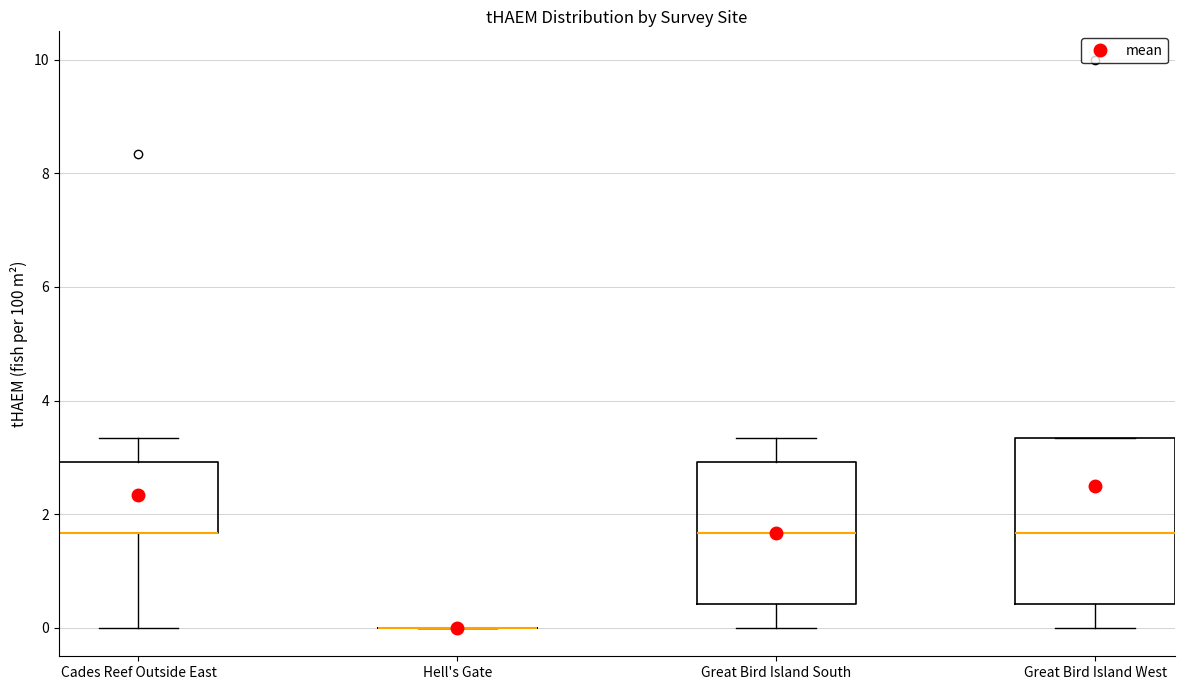

Which box is the tallest, from its lower edge to its upper edge?

Great Bird Island West